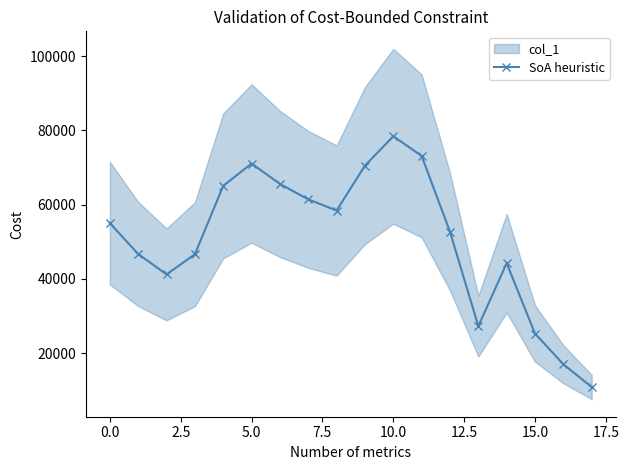

What is the highest value of the SoA heuristic series?

78427